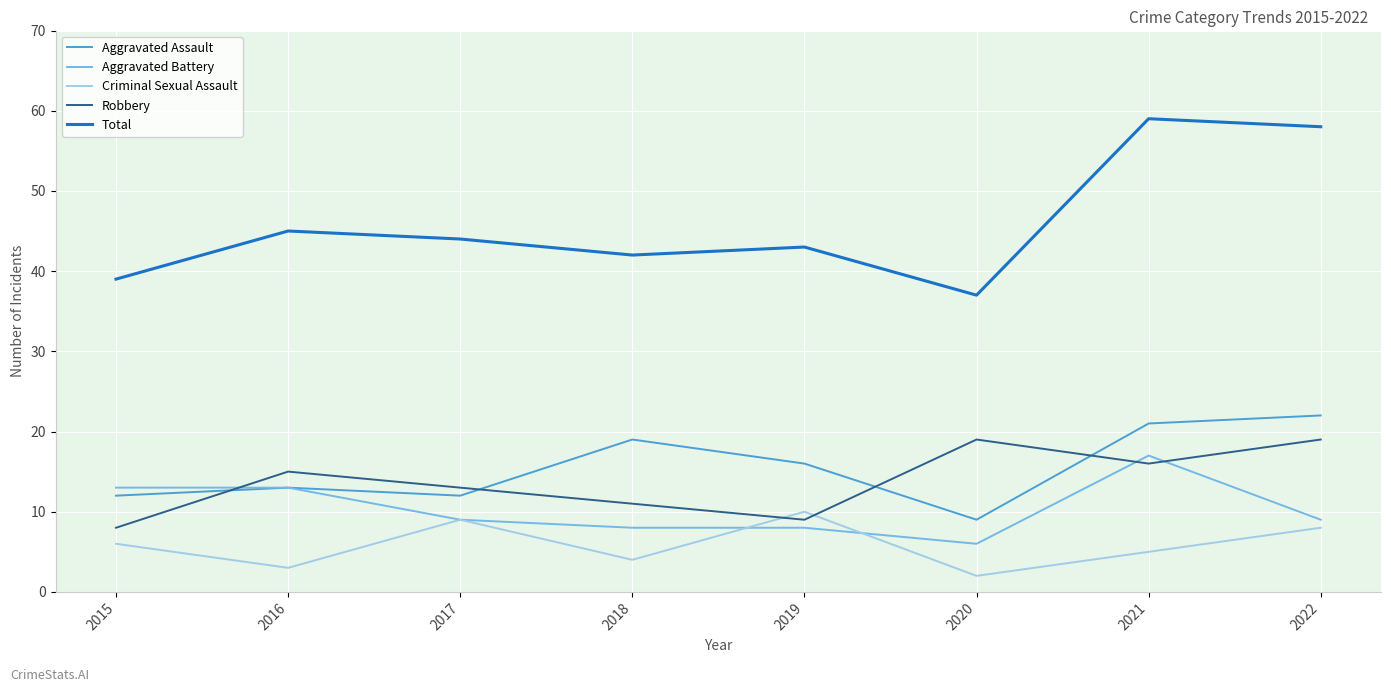

The value of Total at 2016 is 30. True or false?

False